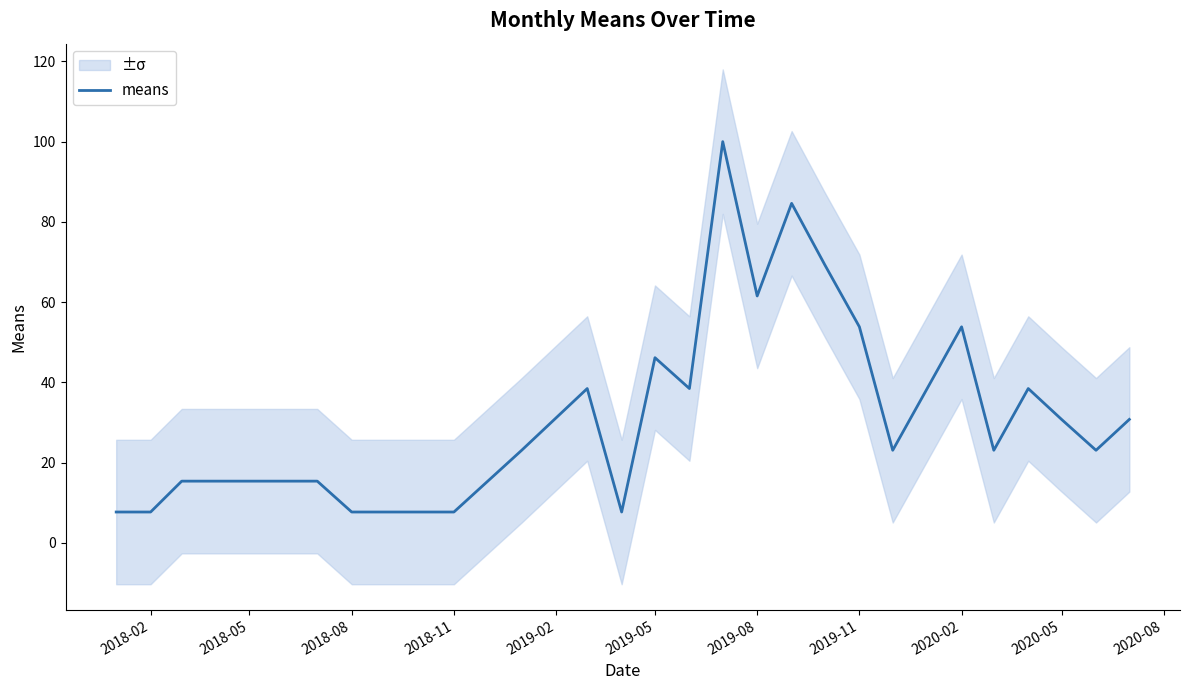

What position from the left is 2019-11?

19